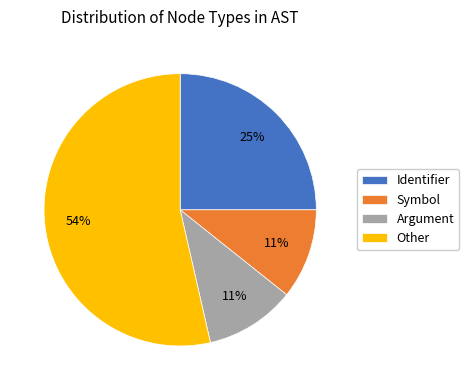

To the nearest percent, what is the average slice percentage?

25%